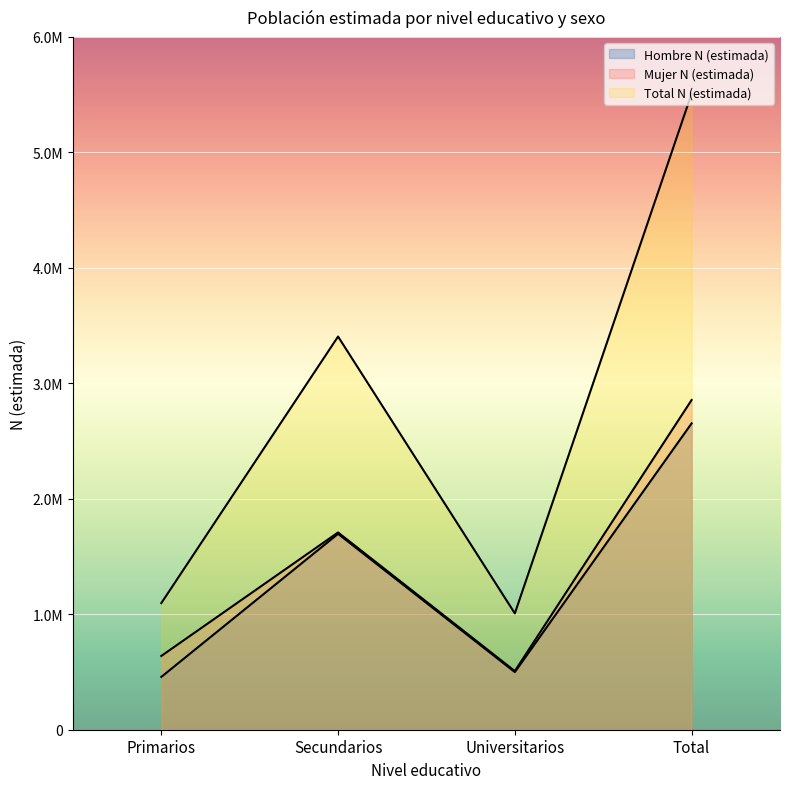

Reading left to right, transcribe all the data shown in this chart.

Hombre N (estimada): 457419	1696605	499244	2653269
Mujer N (estimada): 638874	1708719	508320	2855913
Total N (estimada): 1096293	3405324	1007564	5509182